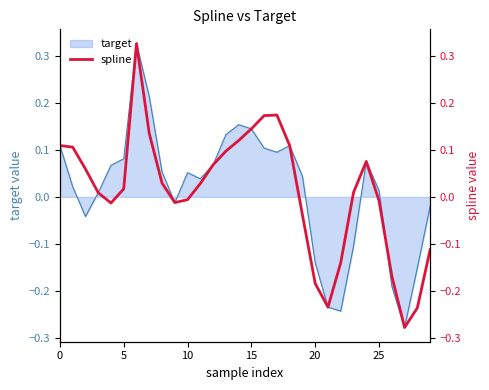

True or false: target has a value of -0.0 at 20.

False